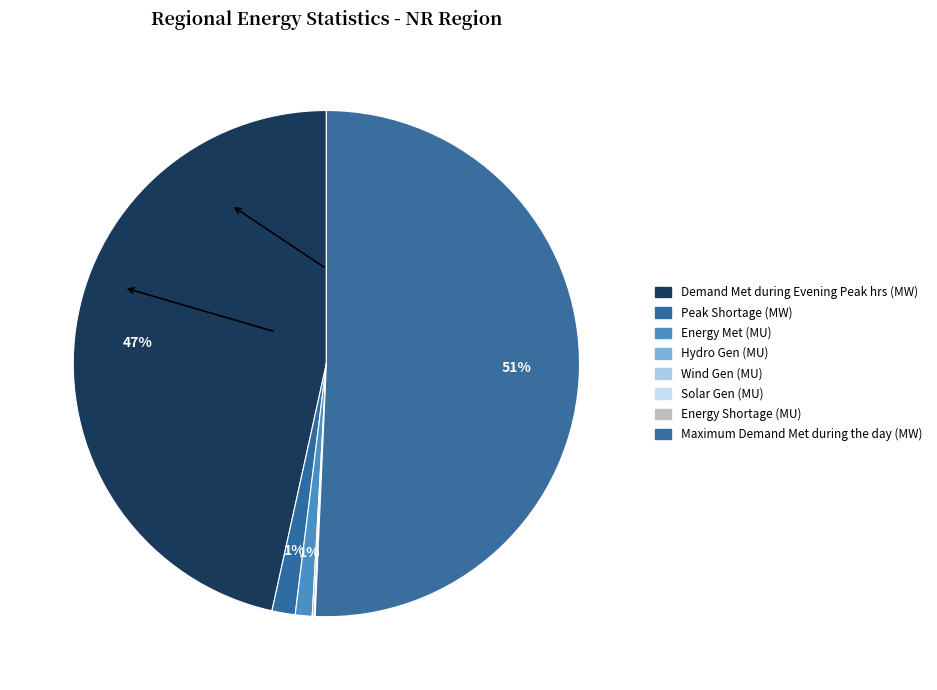

What percentage do Demand Met during Evening Peak hrs (MW) and Energy Shortage (MU) together represent?

46.6%